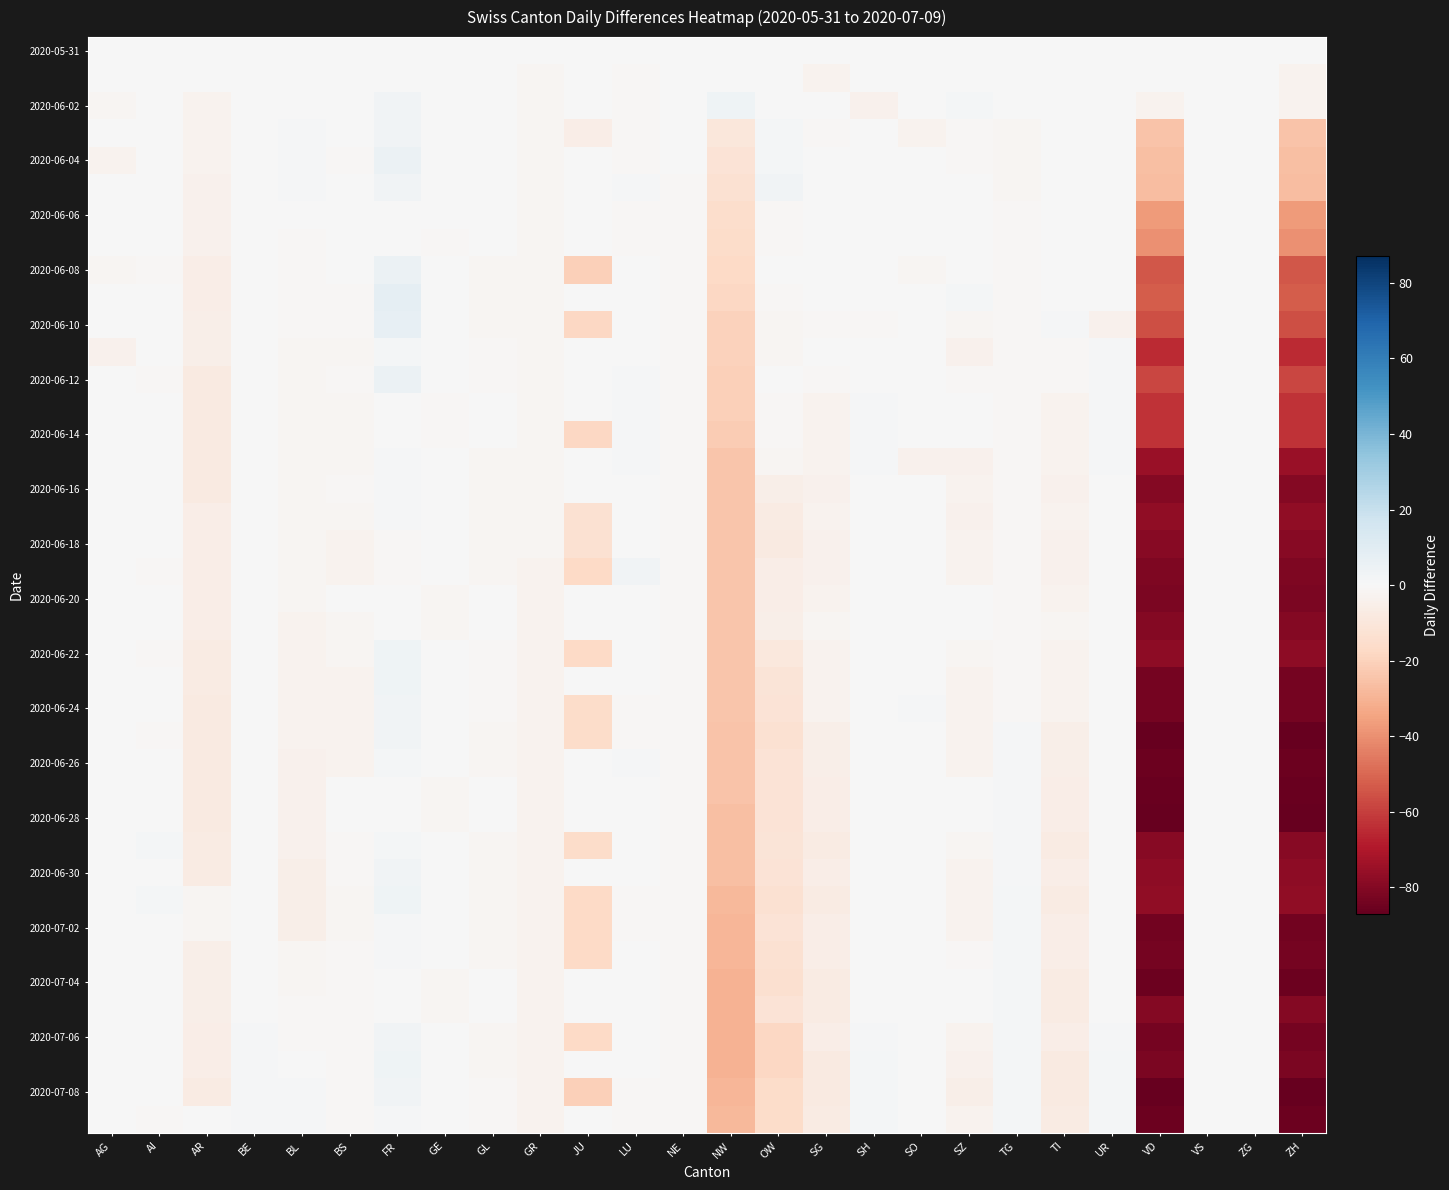

Which label corresponds to the smallest value in the chart?

VD